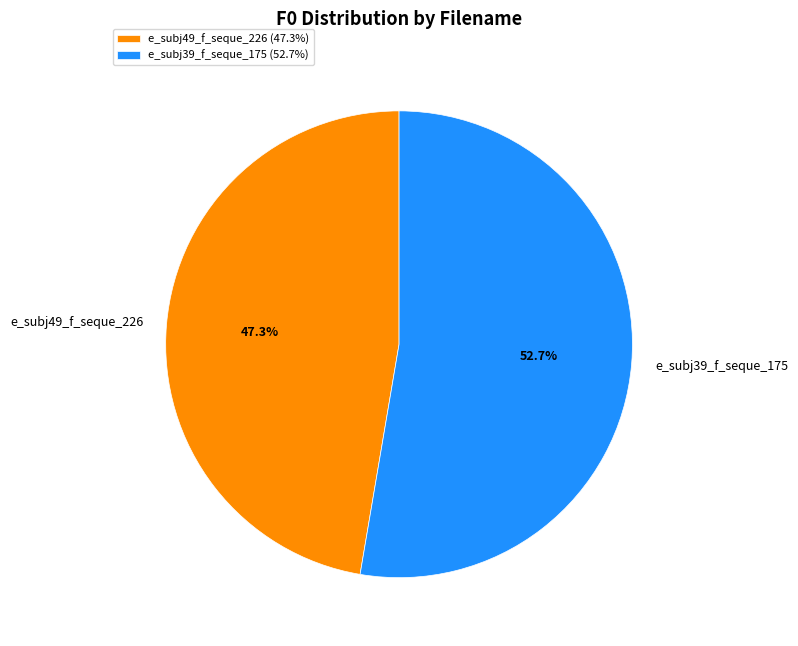

To the nearest percent, what is the combined percentage of e_subj39_f_seque_175 and e_subj49_f_seque_226?

100%